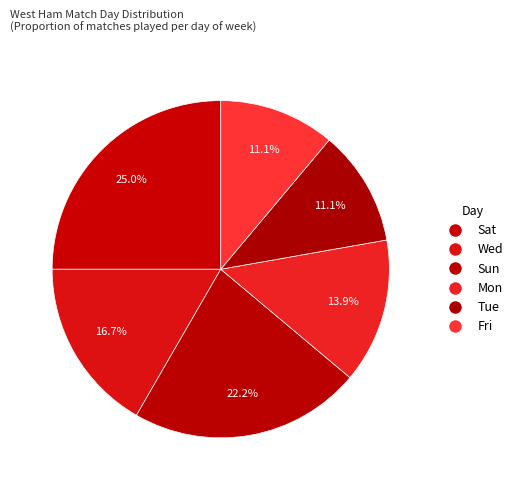

What is the smallest slice in the pie chart?

Tue